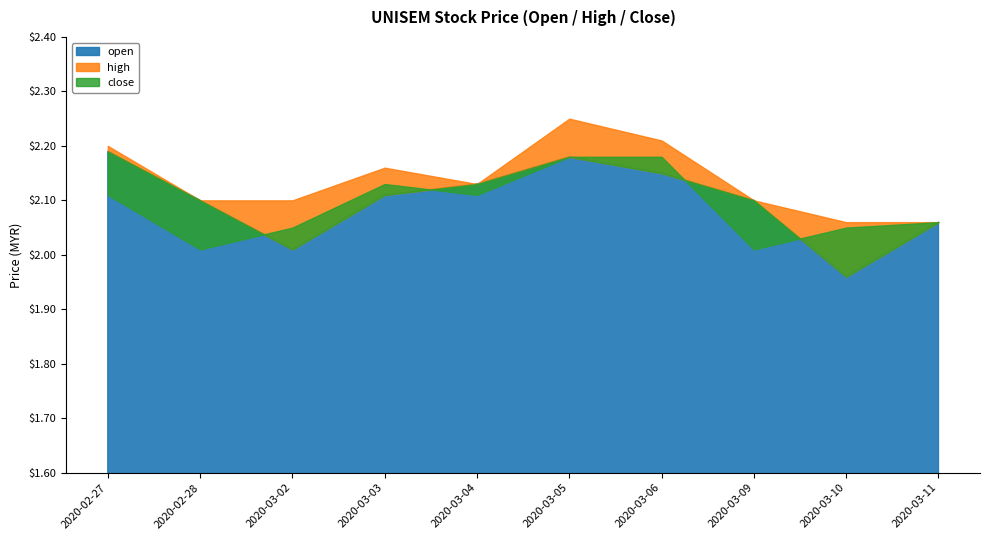

What are all the series names shown in the legend?

open, high, close